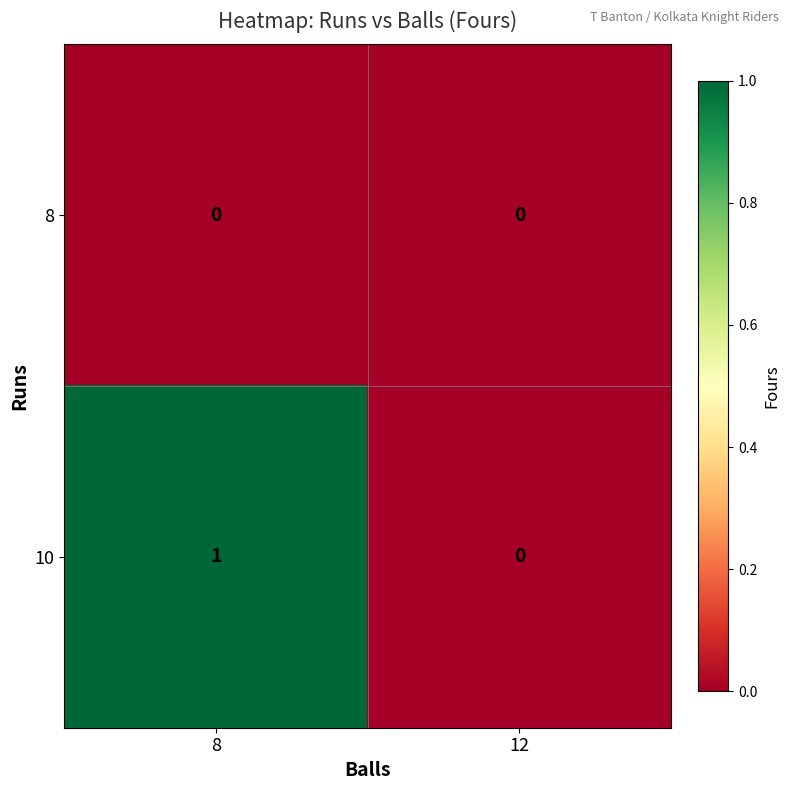

Which label corresponds to the largest value in the chart?

8